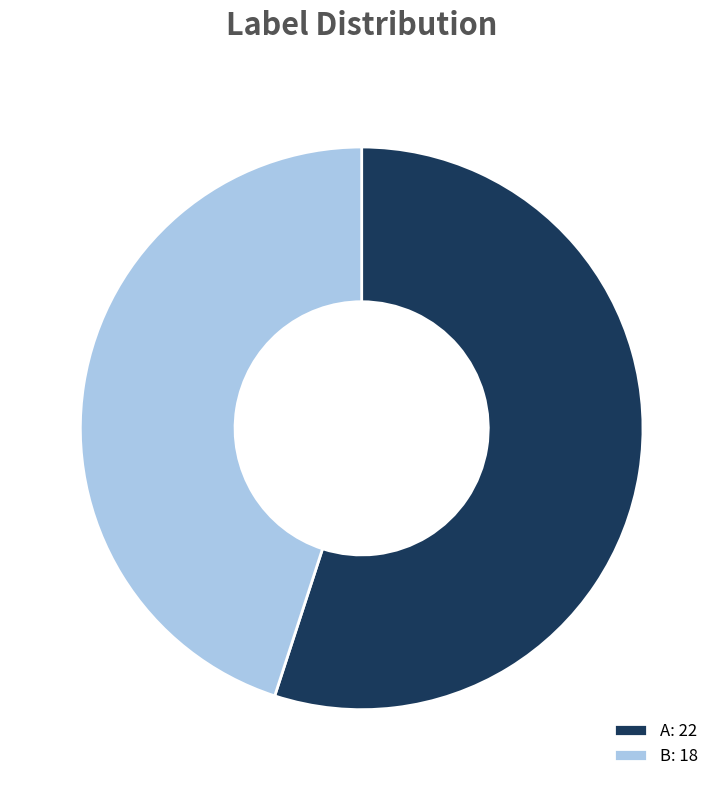

Count the number of slices in the pie.

2